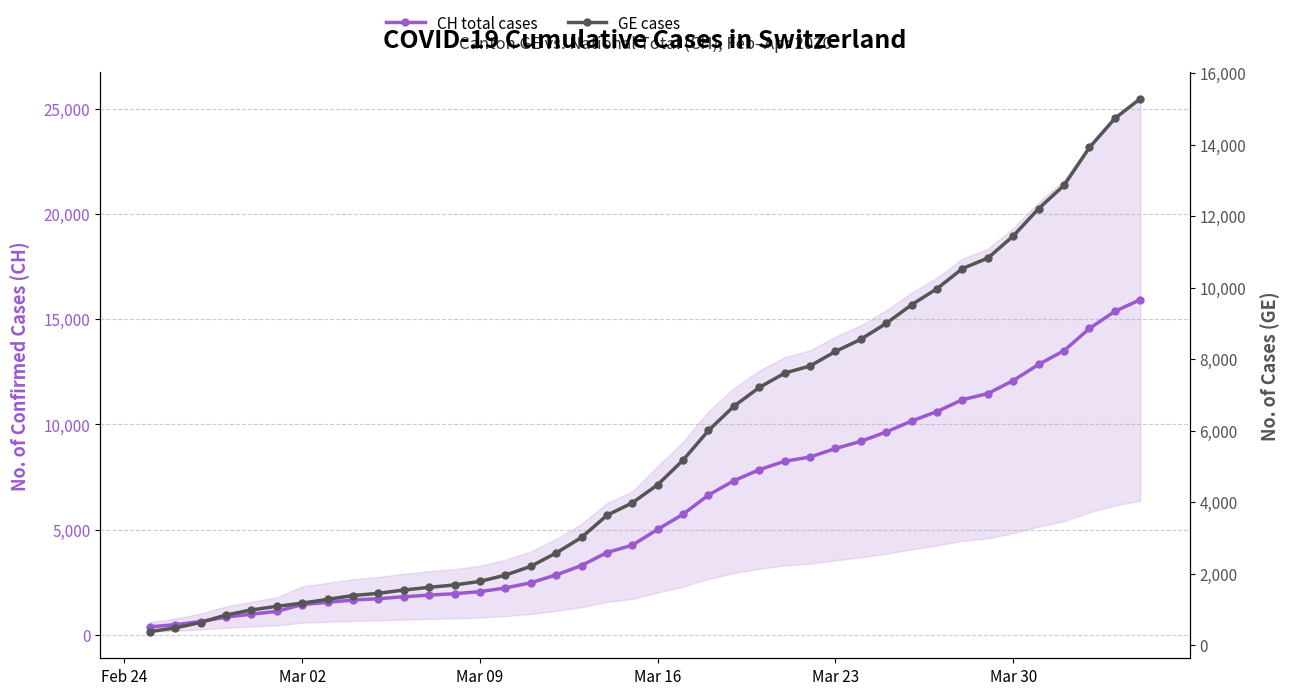

What is the sum of all GE cases values?

225656